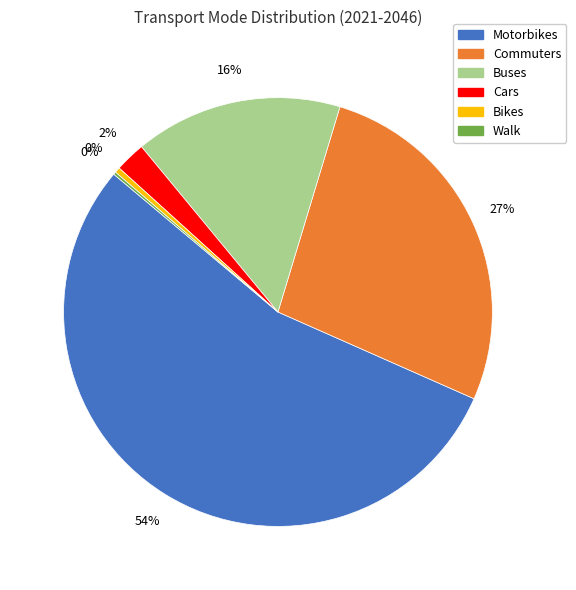

Is Motorbikes the majority of the pie?

Yes